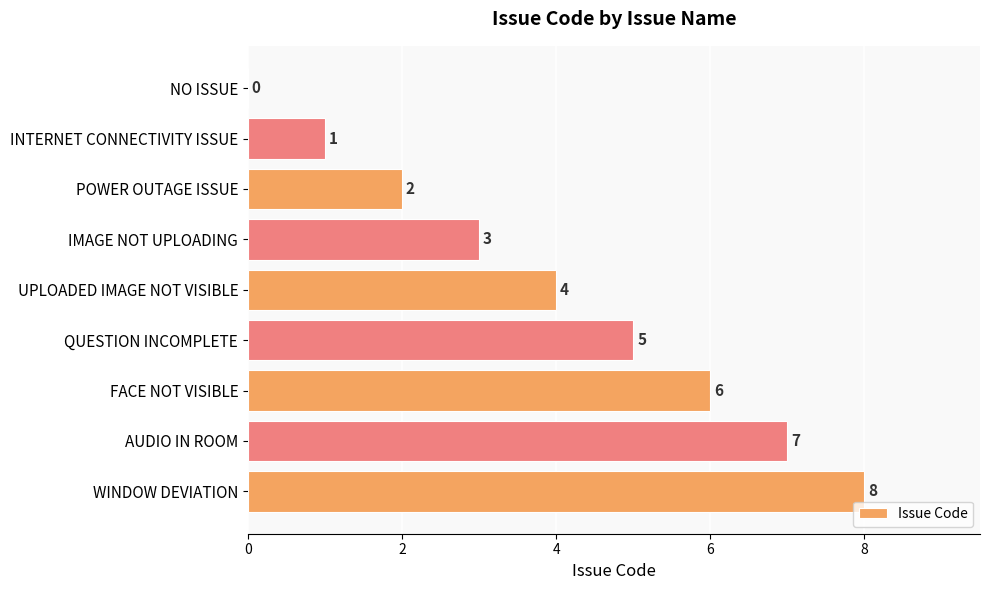

Which has a higher value, FACE NOT VISIBLE or WINDOW DEVIATION?

WINDOW DEVIATION